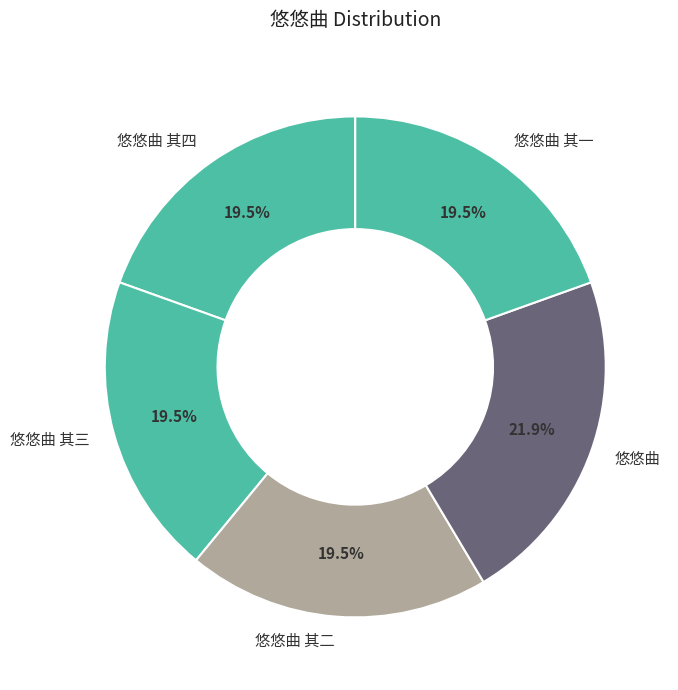

What is the largest slice in the pie chart?

悠悠曲